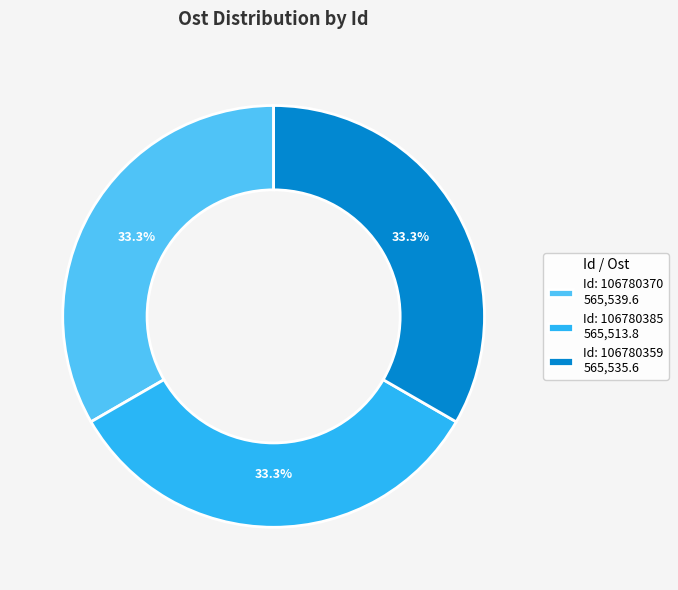

Does any single category account for the majority?

No